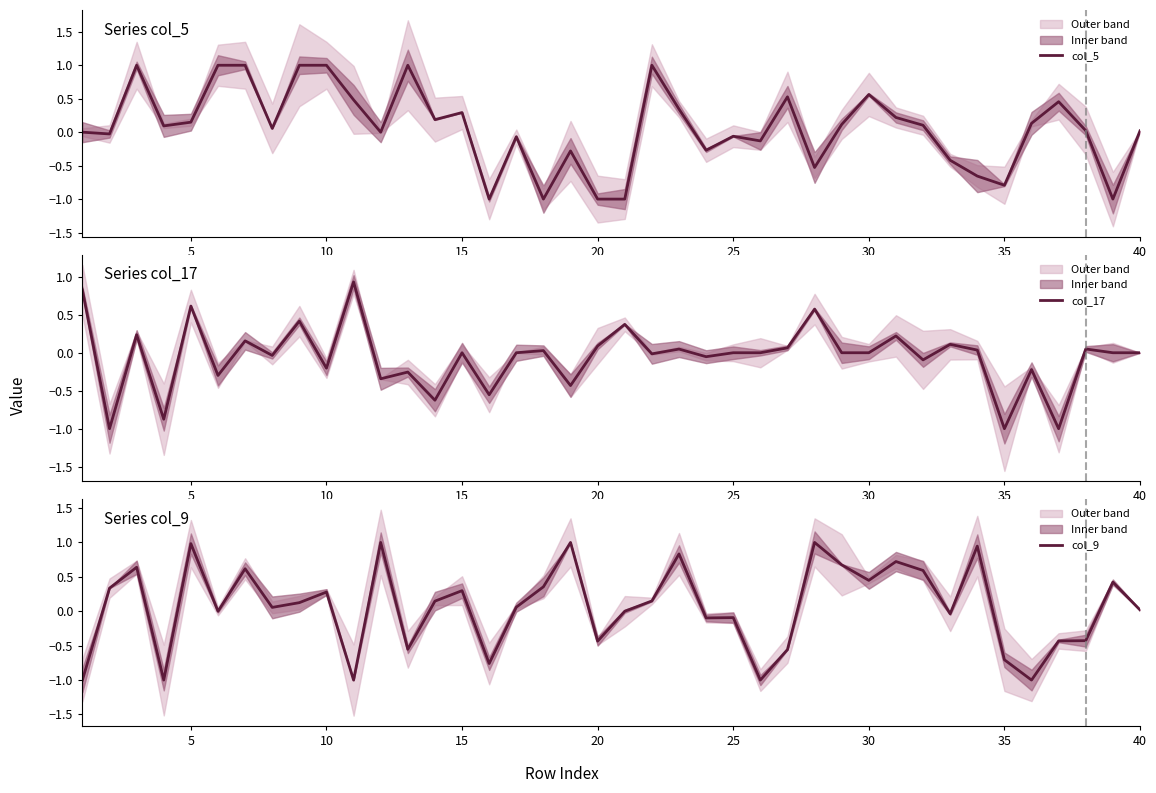

How many values in the col_9 series are below 0?

15